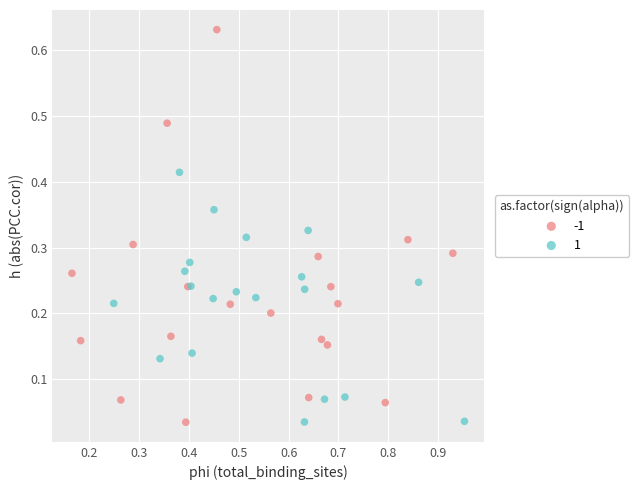

What are all the series names shown in the legend?

-1, 1